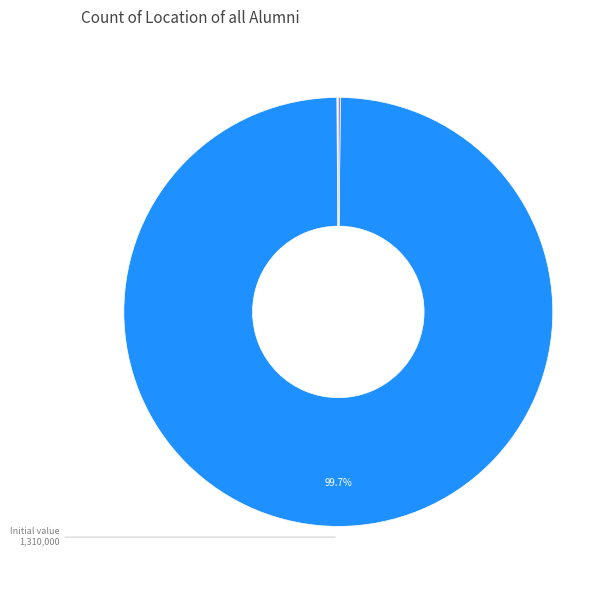

Is there any slice that represents more than half of the pie?

Yes